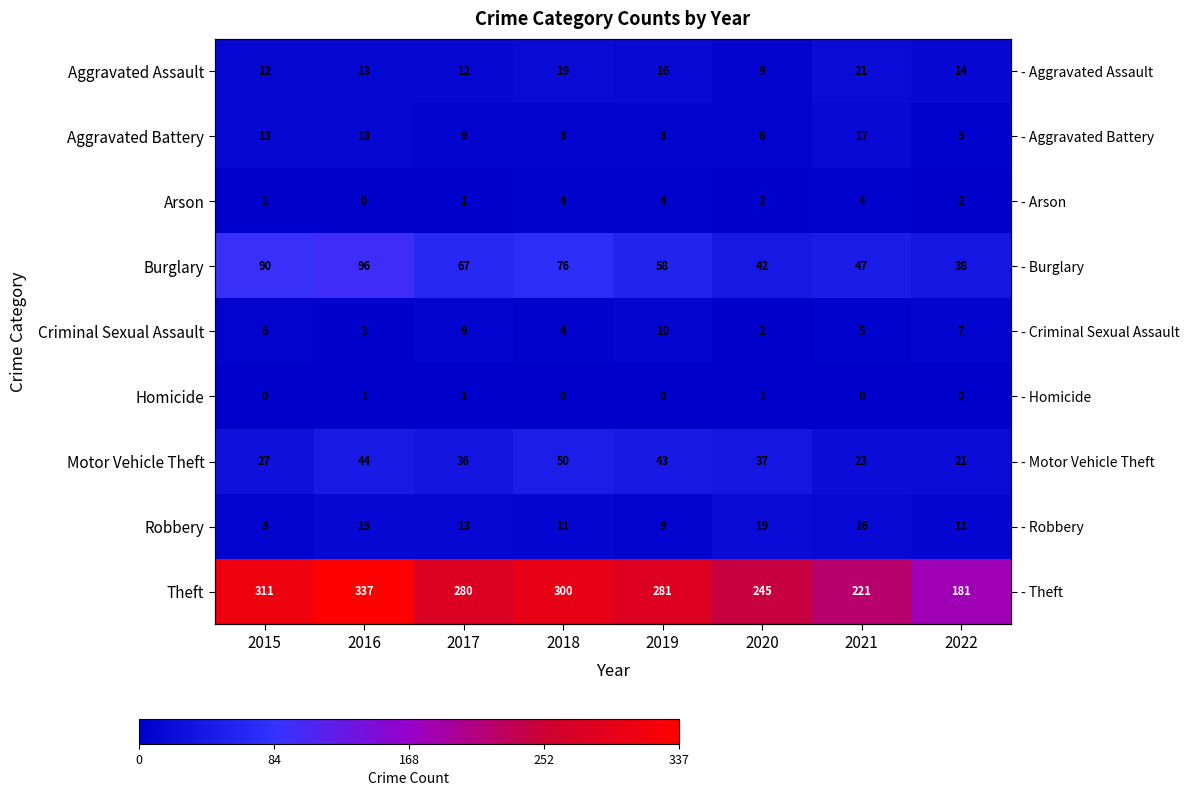

What is the maximum value for Aggravated Assault?

21